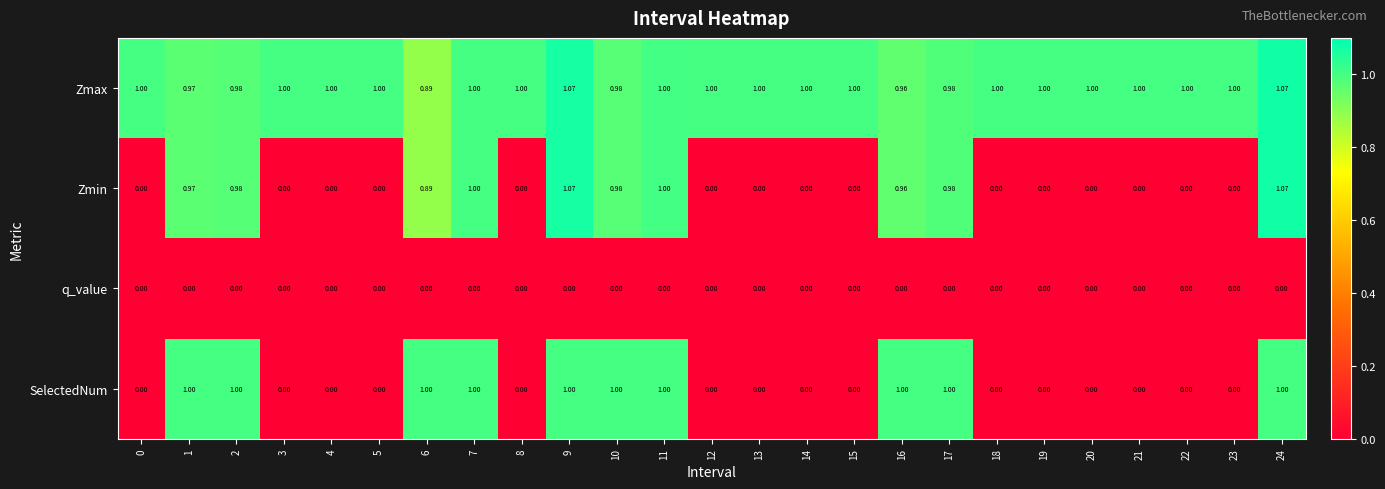

Which series has the largest total across all categories?

Zmax